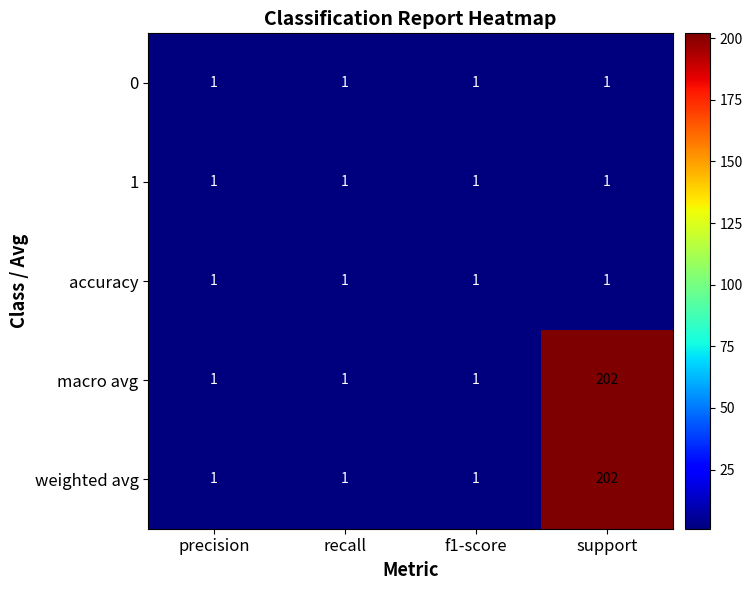

What is the total value across all series at support?

407